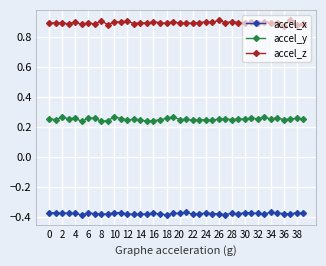

True or false: accel_x has more than 1 interior local peaks.

True